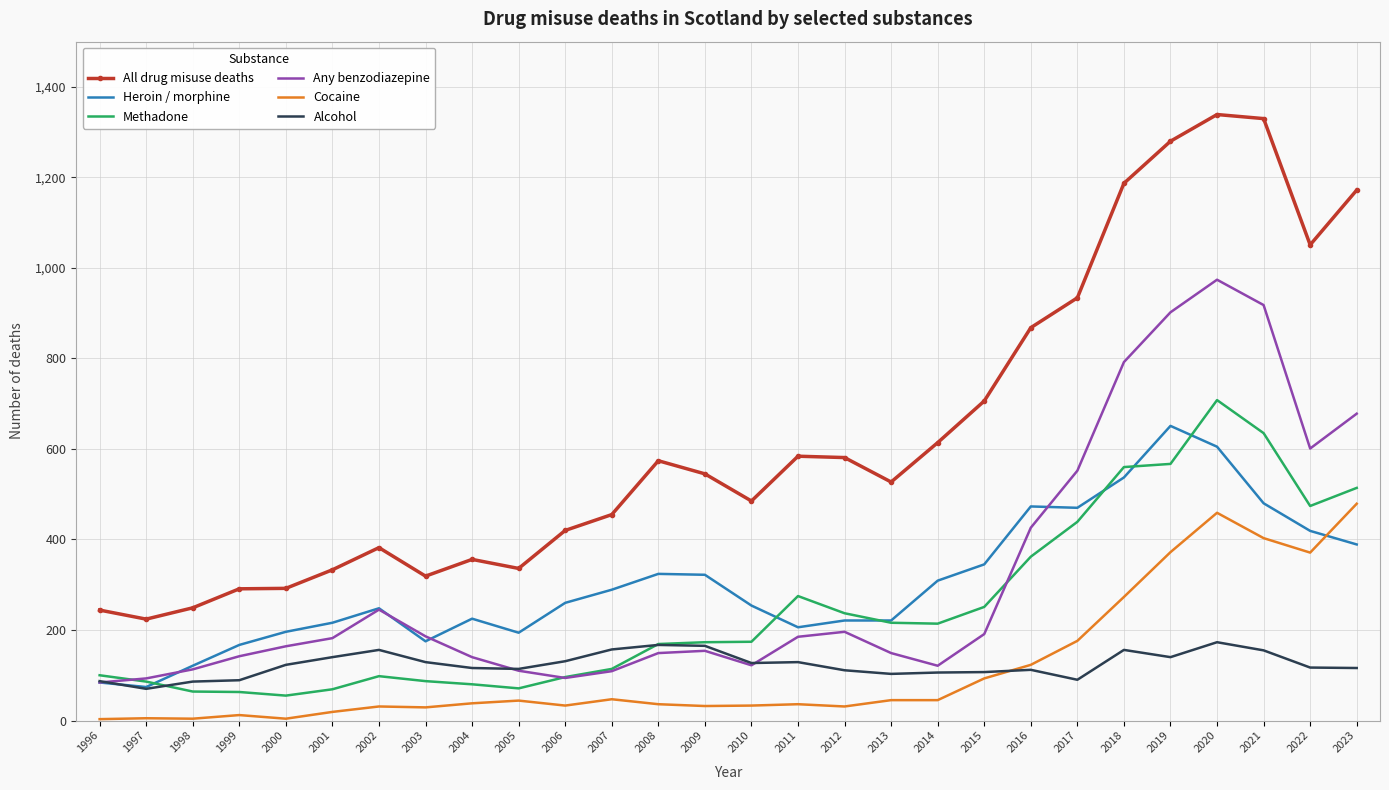

At which label does All drug misuse deaths first exceed 545?

2008